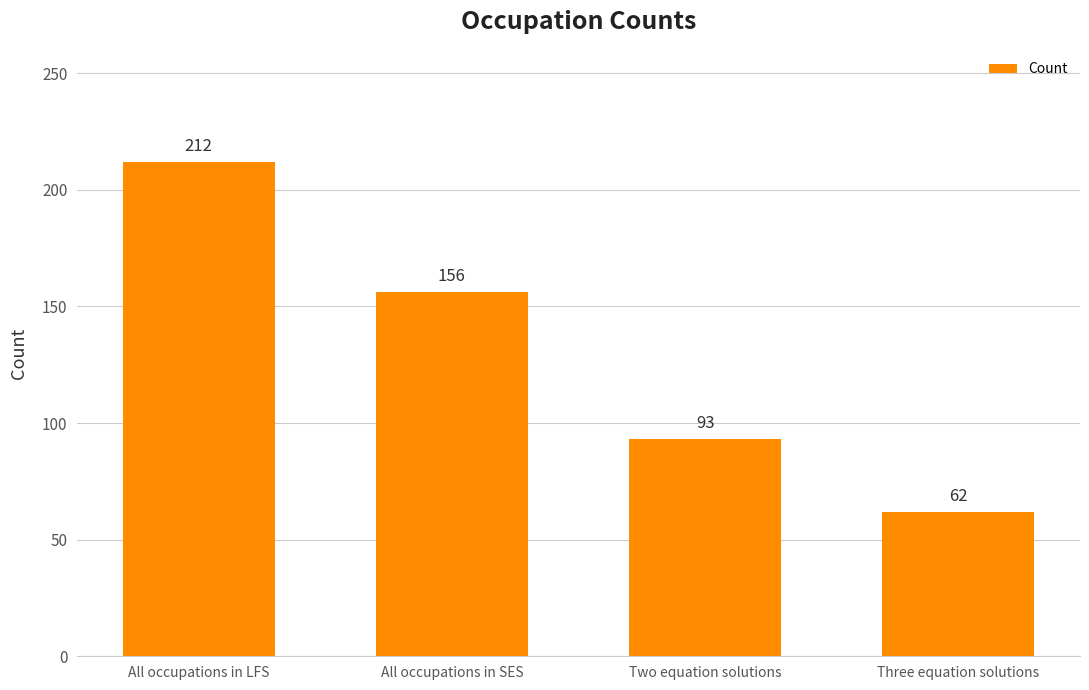

What is the difference between the values at Two equation solutions and All occupations in LFS?

119